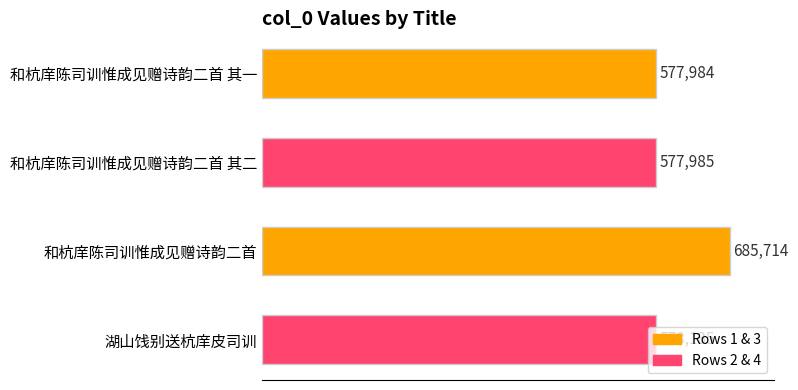

List the labels in order of value, largest first.

和杭庠陈司训惟成见赠诗韵二首, 湖山饯别送杭庠皮司训, 和杭庠陈司训惟成见赠诗韵二首 其二, 和杭庠陈司训惟成见赠诗韵二首 其一